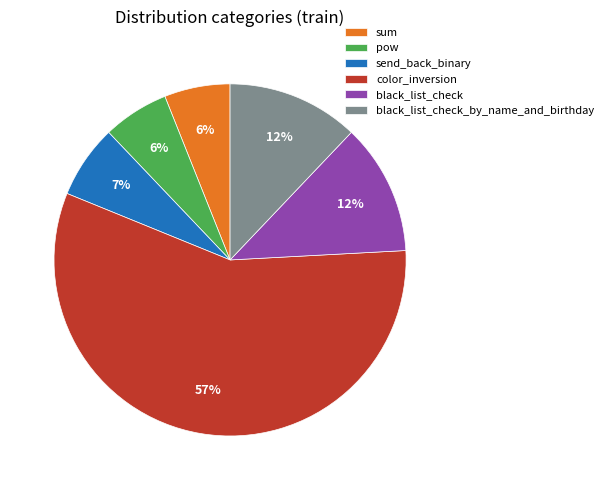

Is it true that color_inversion is 64% of the pie?

False